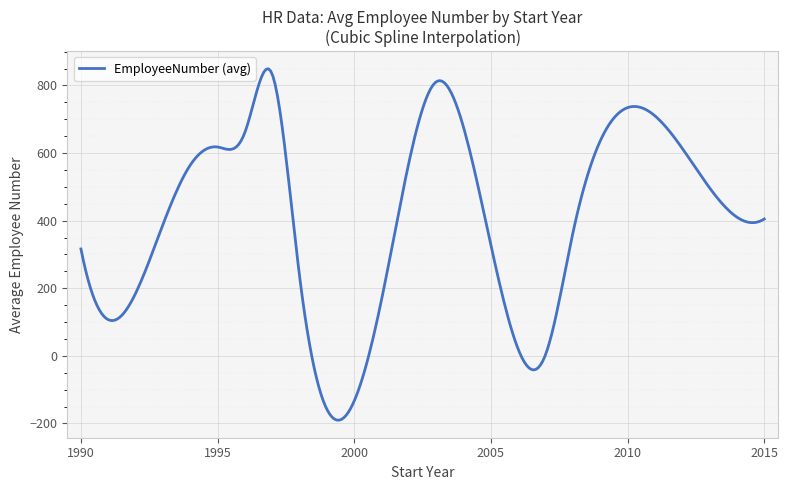

What is the minimum value shown in the chart?

-190.3